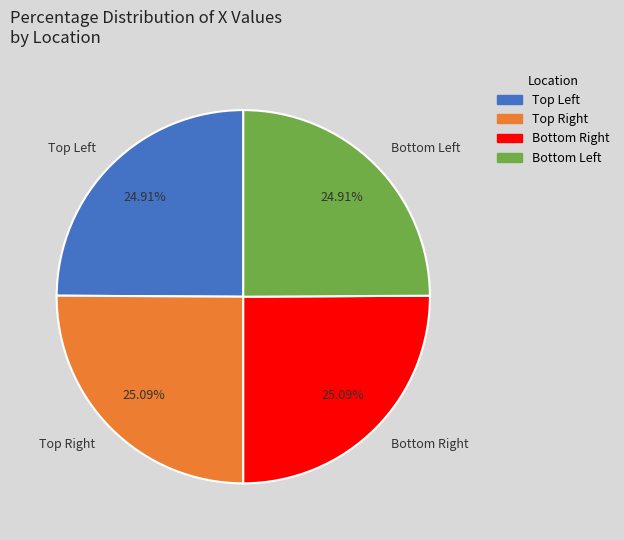

Is there a majority slice in this chart?

No